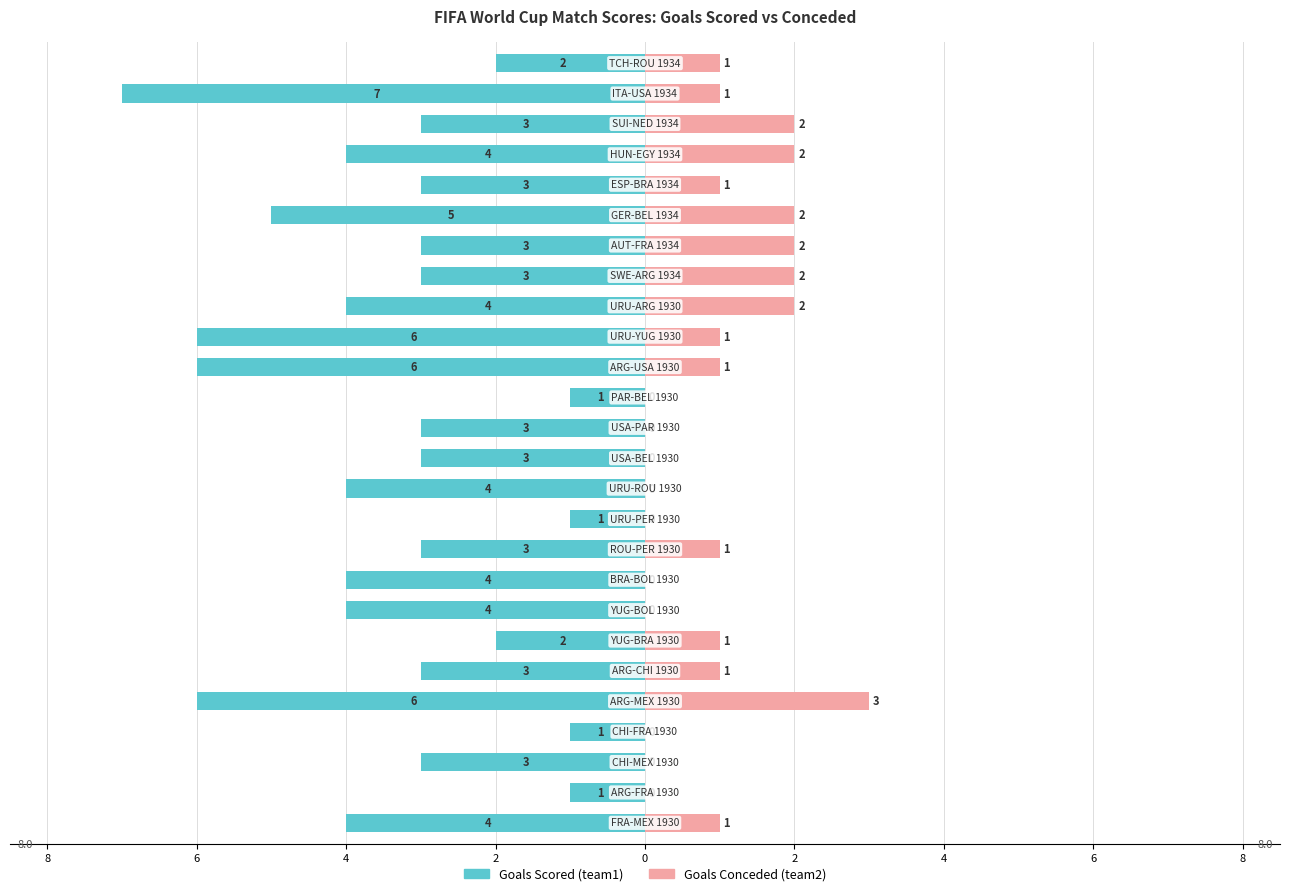

Are the bars grouped side by side (vs. stacked)?

Yes